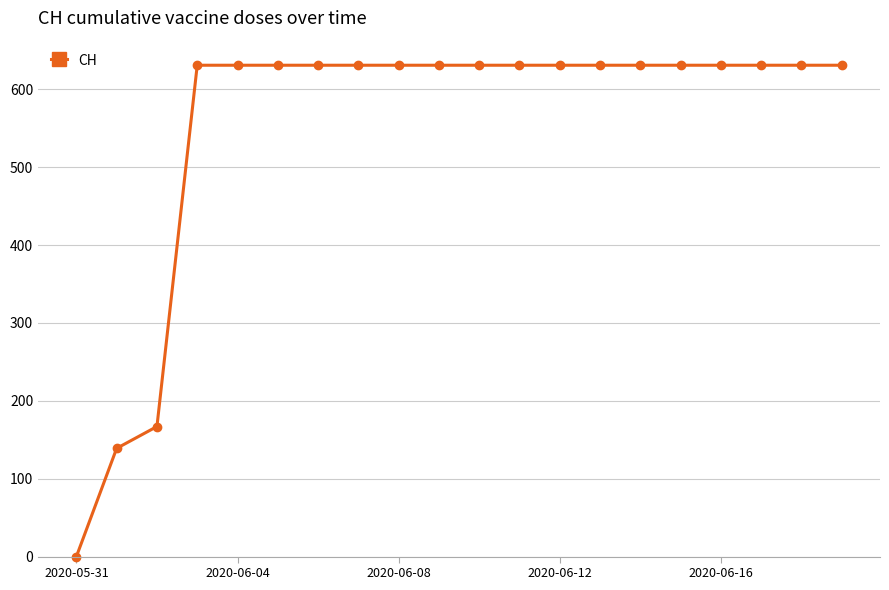

What is the maximum value shown in the chart?

631